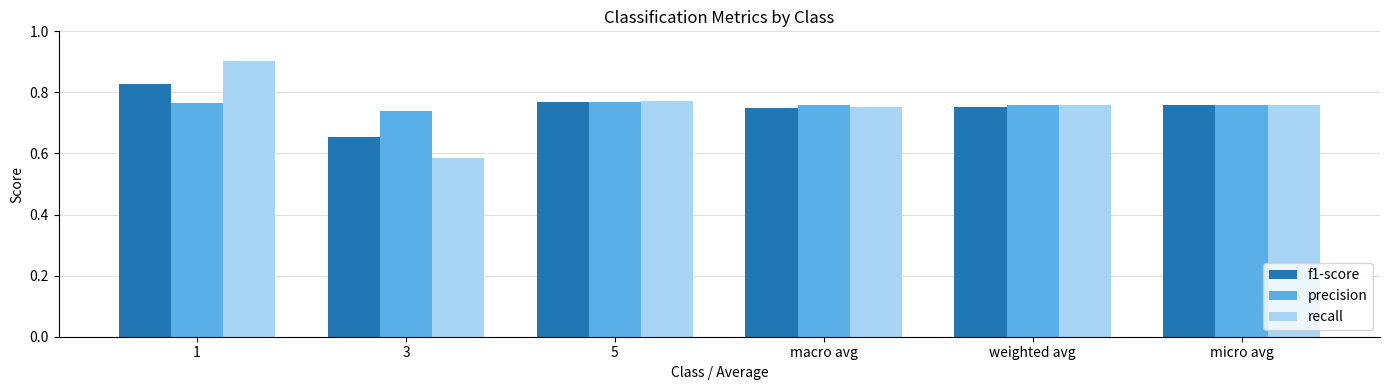

At which label is recall closest to 0?

3